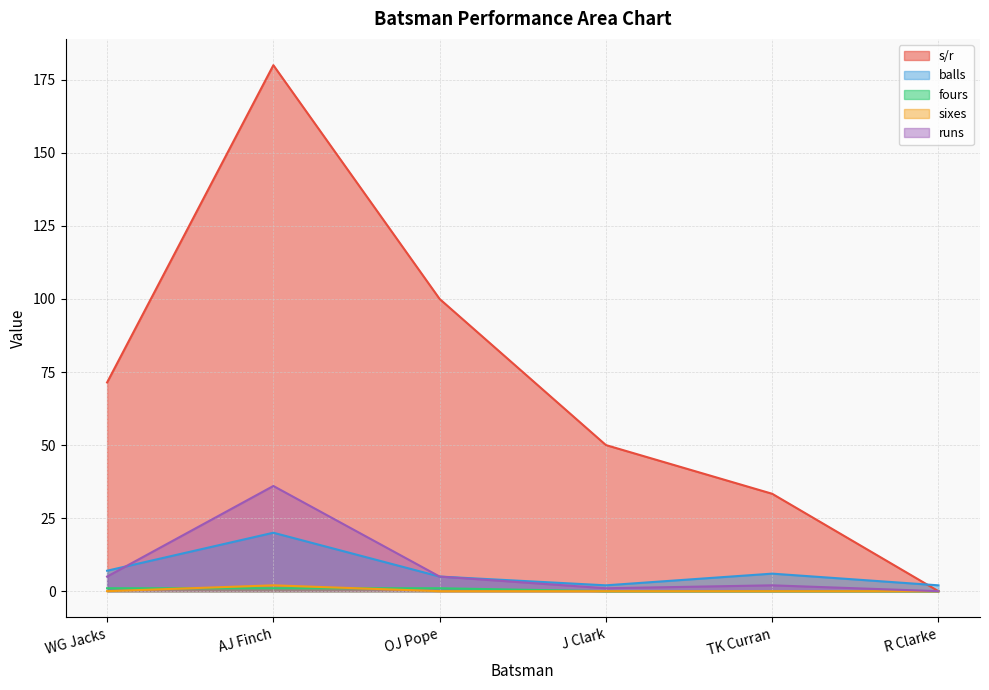

Is the value of sixes at R Clarke greater than the value of s/r at TK Curran?

No